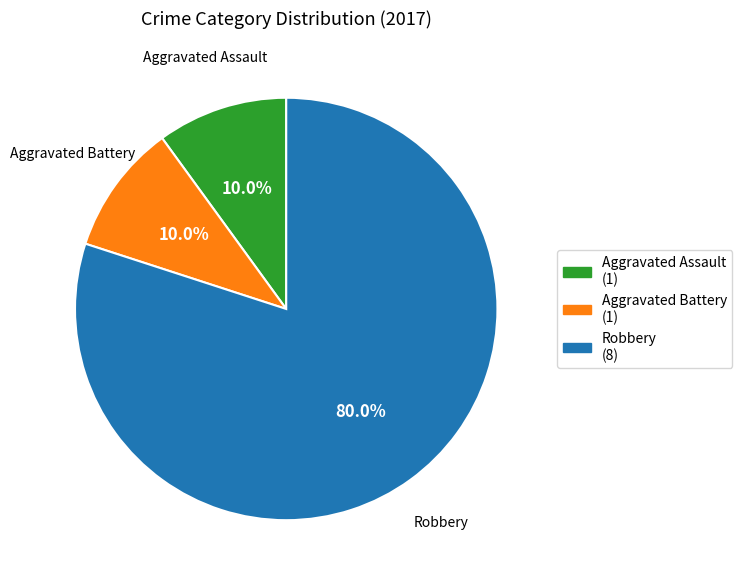

Is there any slice that represents more than half of the pie?

Yes